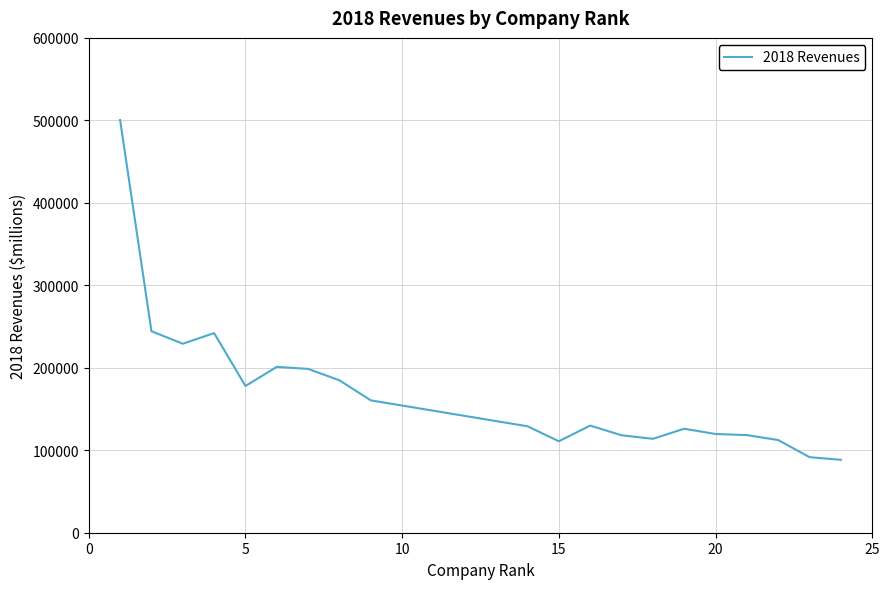

How many values are below 129923?

10